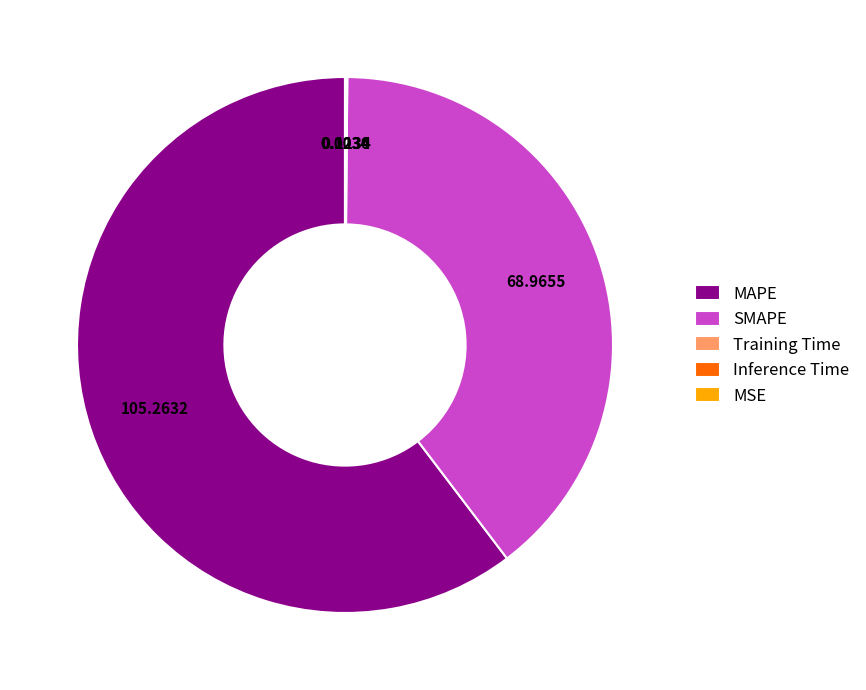

What is the majority slice?

MAPE